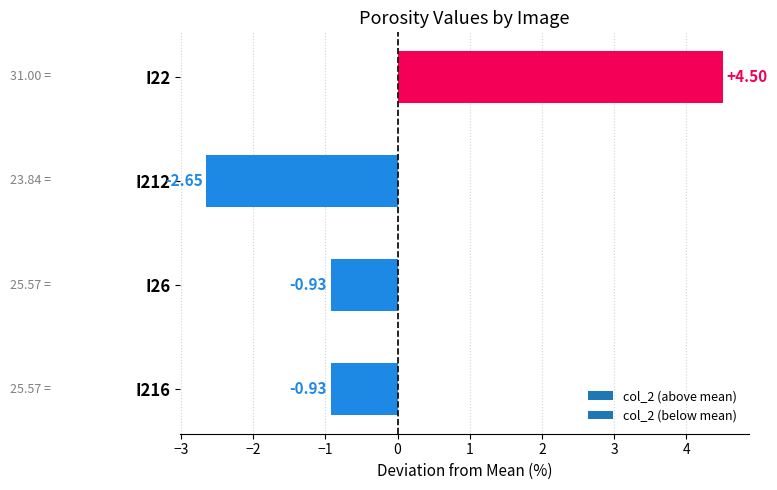

Between I216 and I212, which is larger?

I216